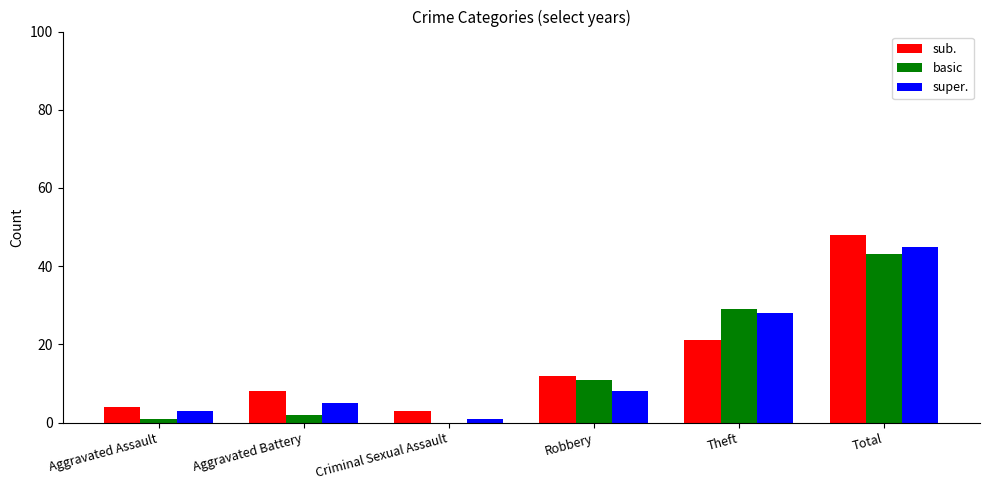

The value of basic at Total is 43. True or false?

True